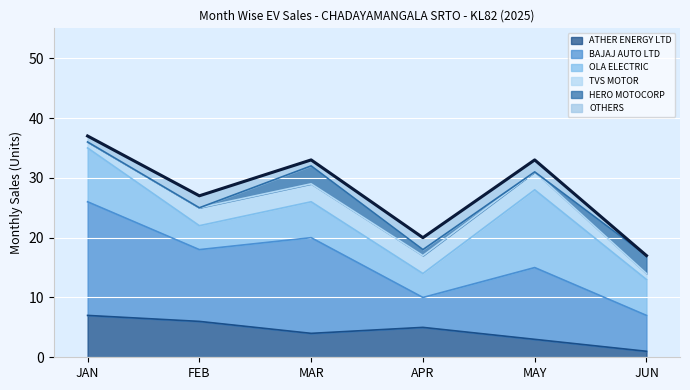

Reading left to right, list all the values displayed in this chart.

ATHER ENERGY LTD: 7	6	4	5	3	1
BAJAJ AUTO LTD: 19	12	16	5	12	6
OLA ELECTRIC: 9	4	6	4	13	6
TVS MOTOR: 1	3	3	3	3	1
HERO MOTOCORP: 0	0	3	1	0	3
OTHERS: 1	2	1	2	2	0